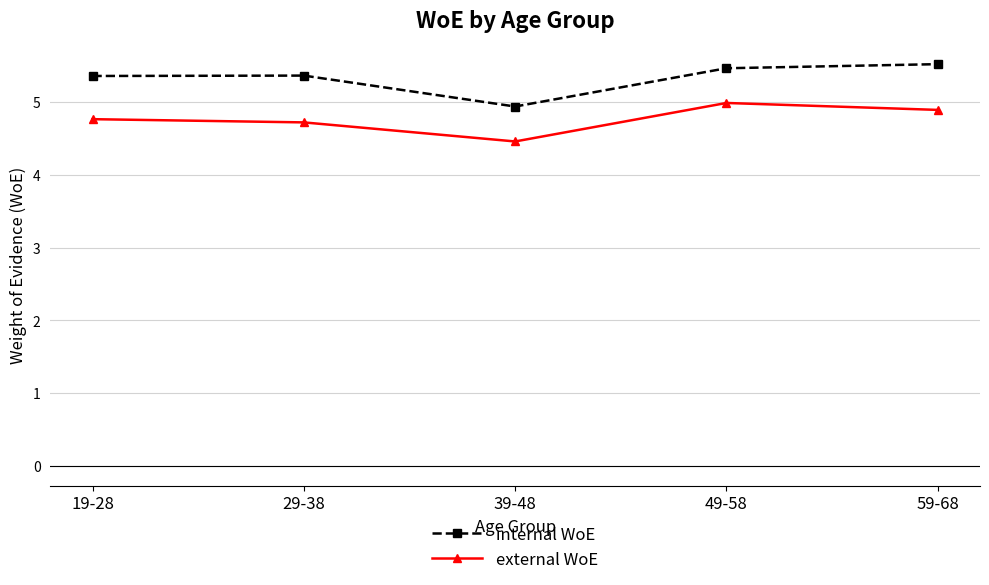

How many lines are shown in the chart?

2